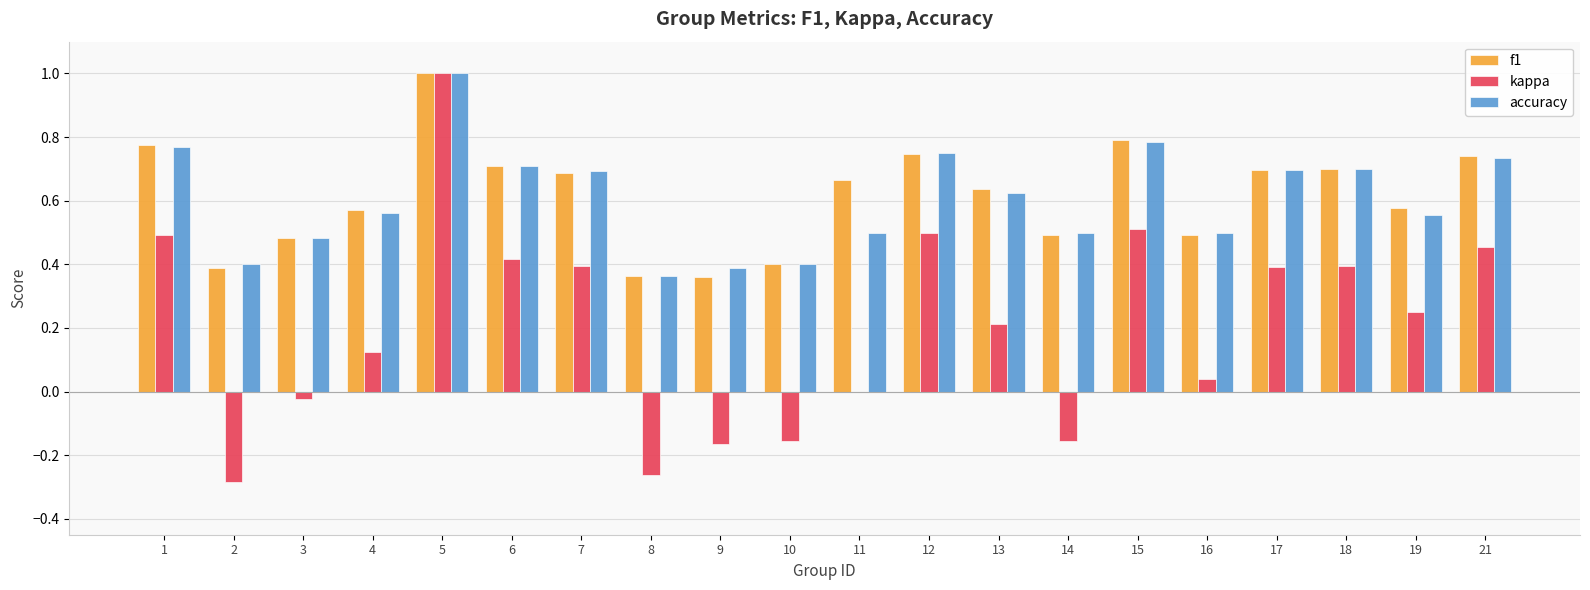

What are all the series names shown in the legend?

f1, kappa, accuracy